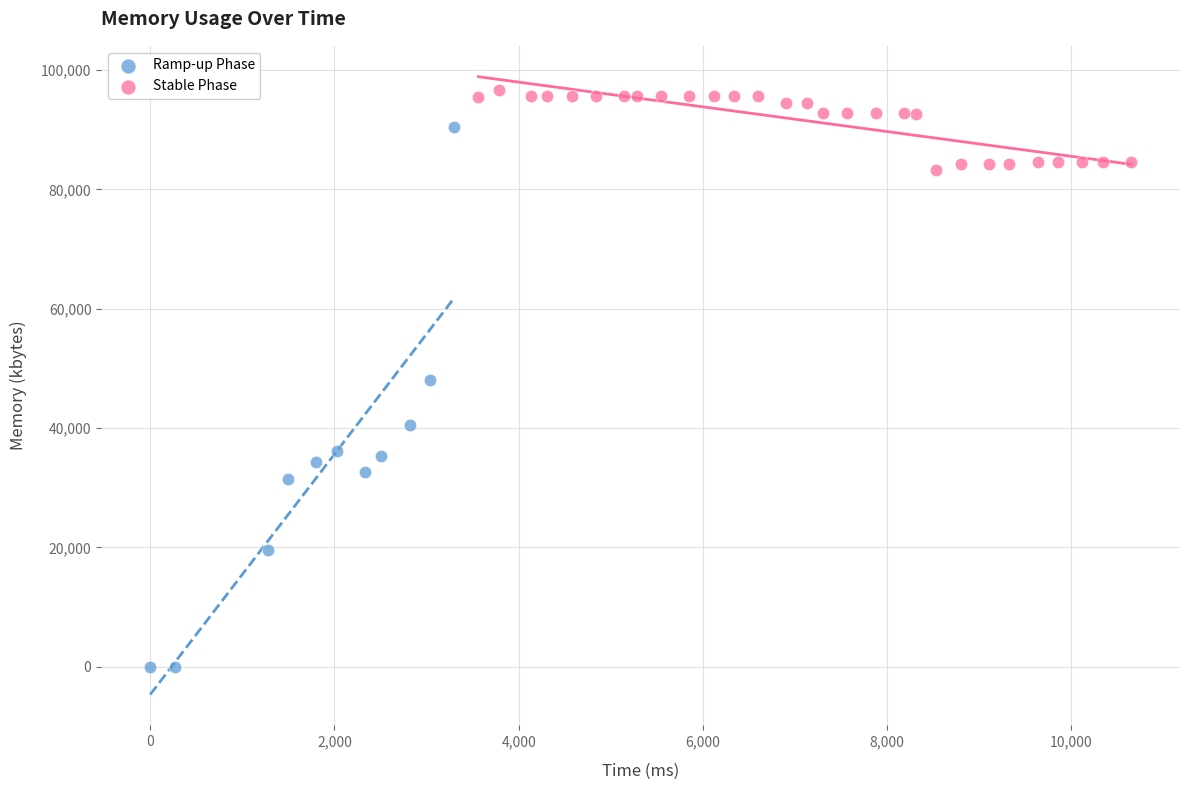

Which series has the largest Y range (max minus min)?

Ramp-up Phase